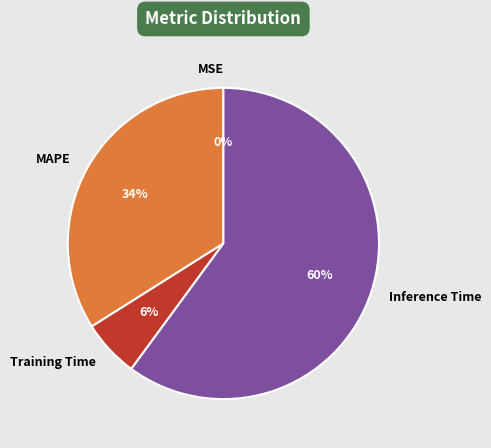

True or false: Training Time accounts for 1% of the total.

False